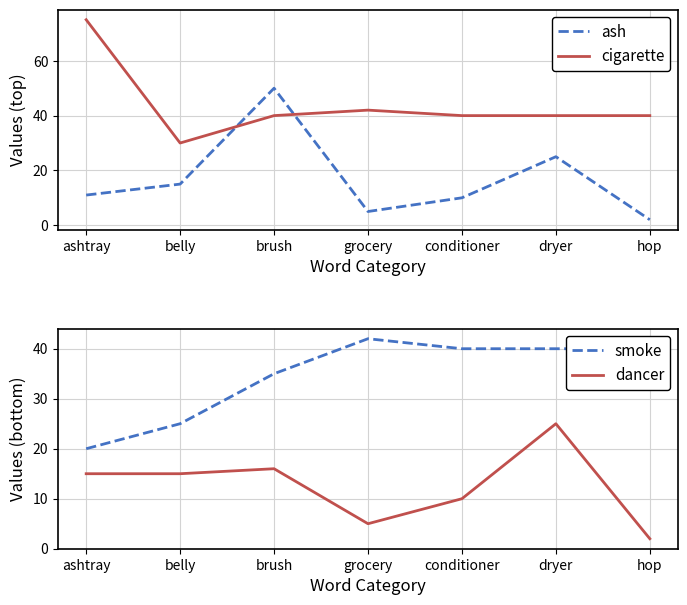

The smoke series shows 13 at conditioner. True or false?

False